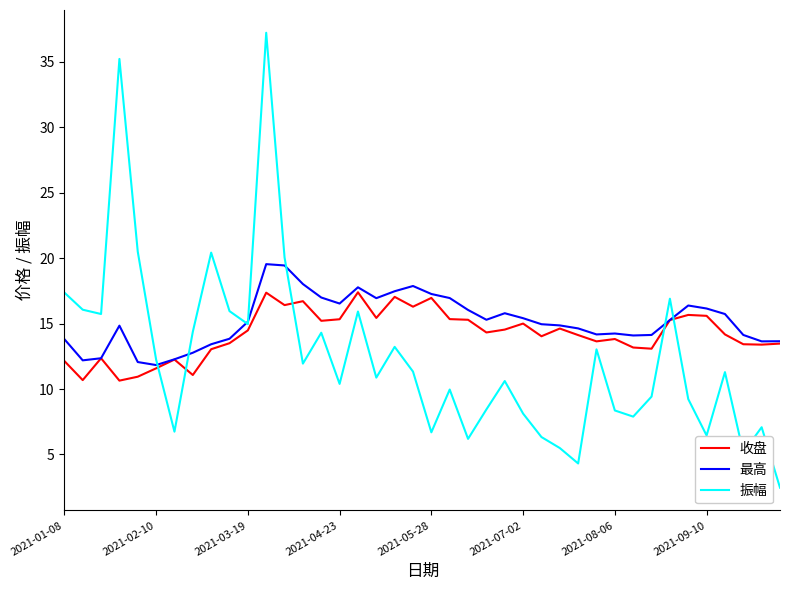

Which series has the largest range (max minus min)?

振幅